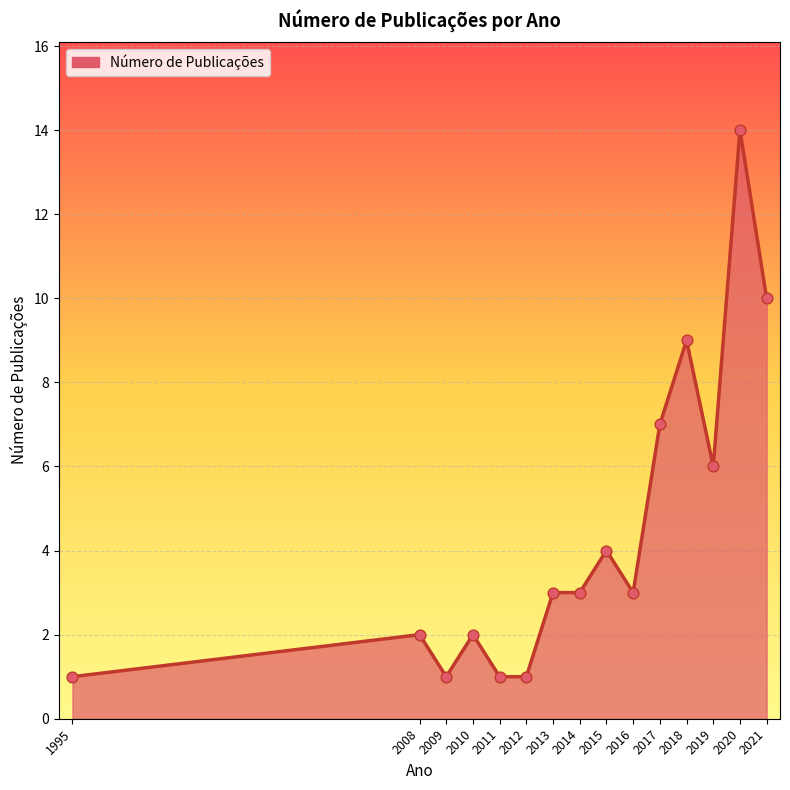

Which has a higher value, 2020 or 2009?

2020